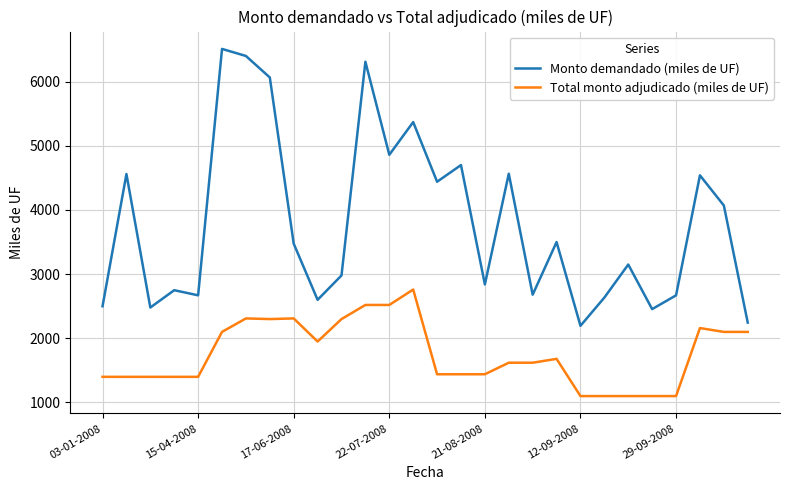

What is the average value of the Monto demandado (miles de UF) series?

3793